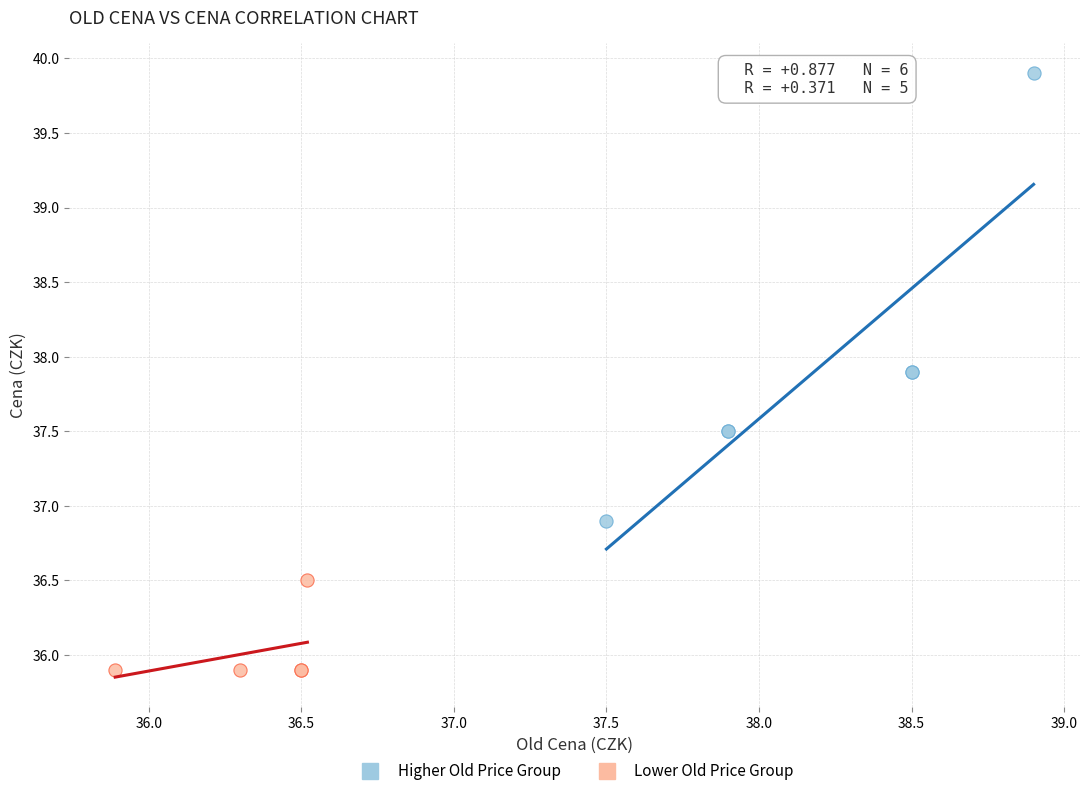

Which series contains the lowest Y value?

Lower Old Price Group